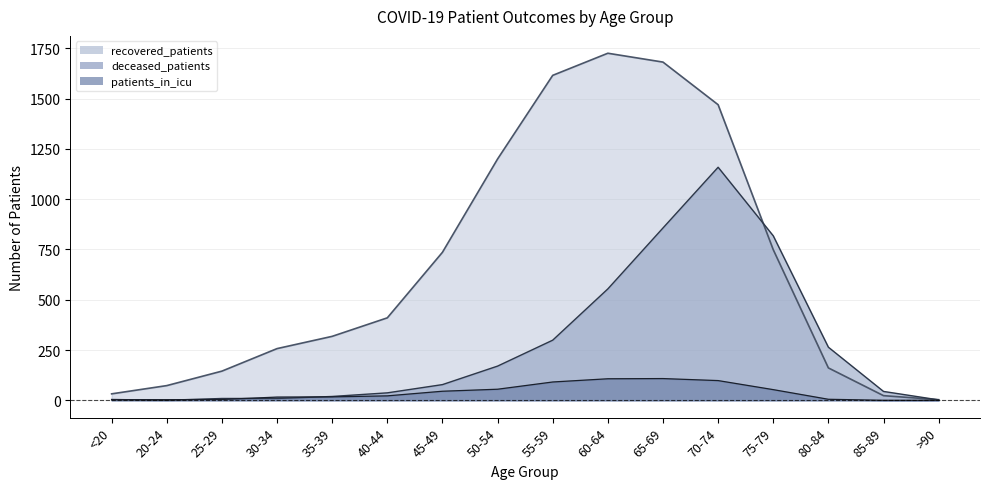

How many positive values does the patients_in_icu series have?

14